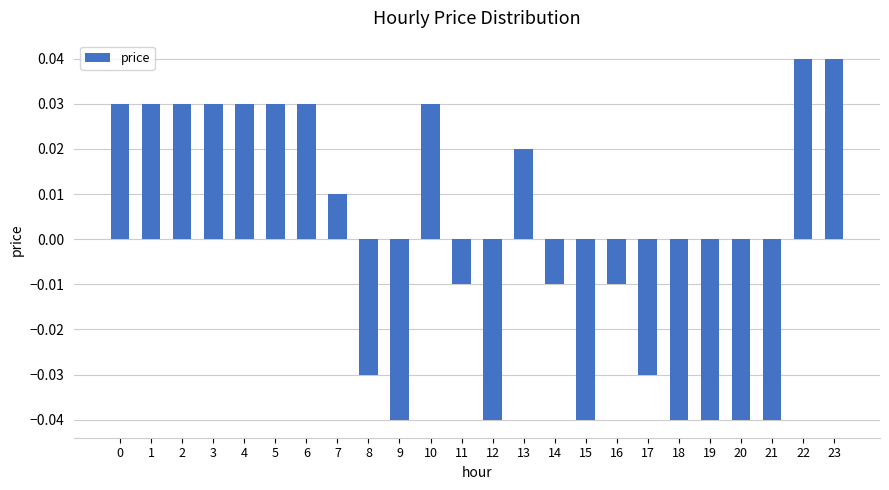

Does the chart contain stacked bars?

No